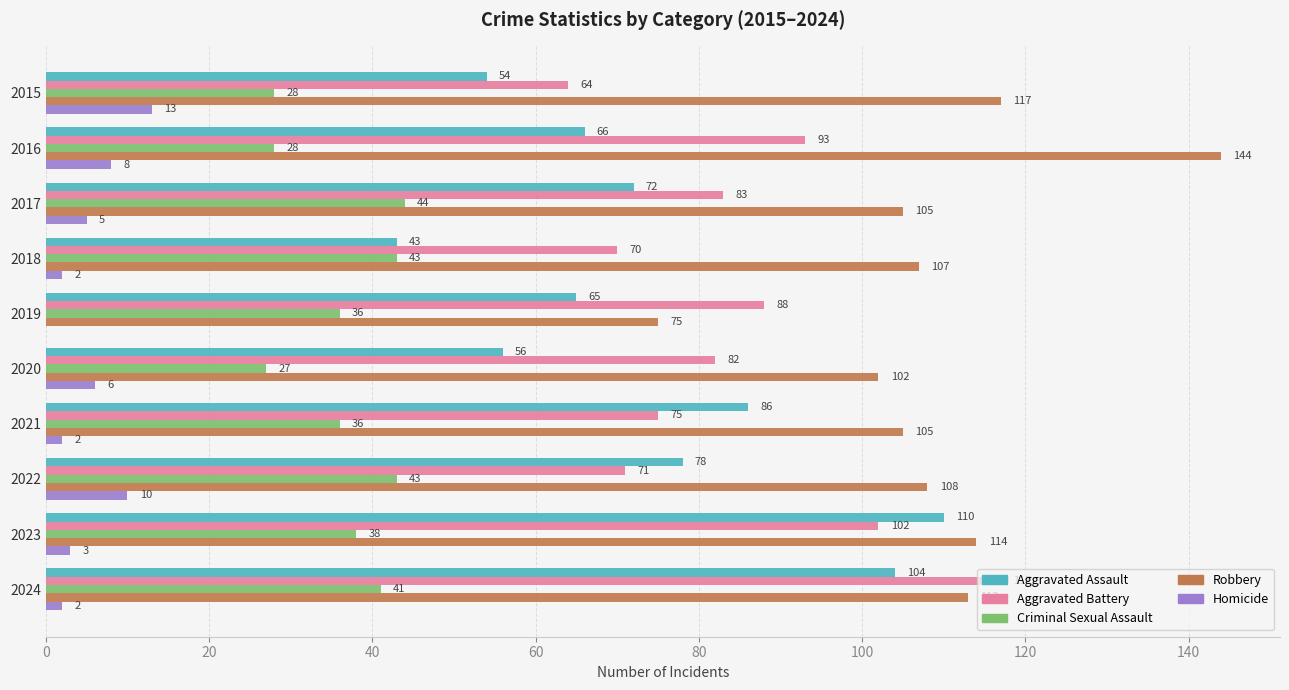

Is the value of Criminal Sexual Assault at 2015 greater than the value of Aggravated Battery at 2024?

No